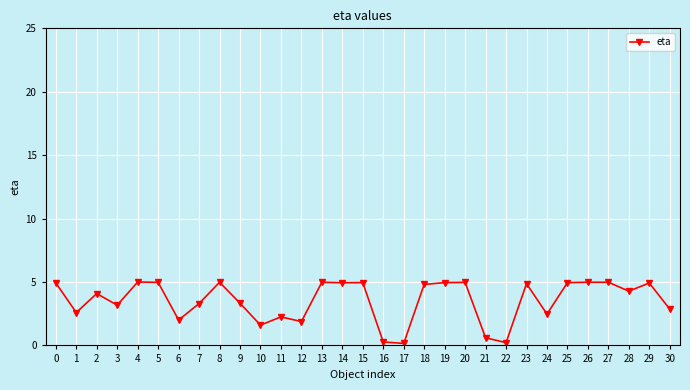

The chart shows a value of 0.2 at 17. True or false?

True